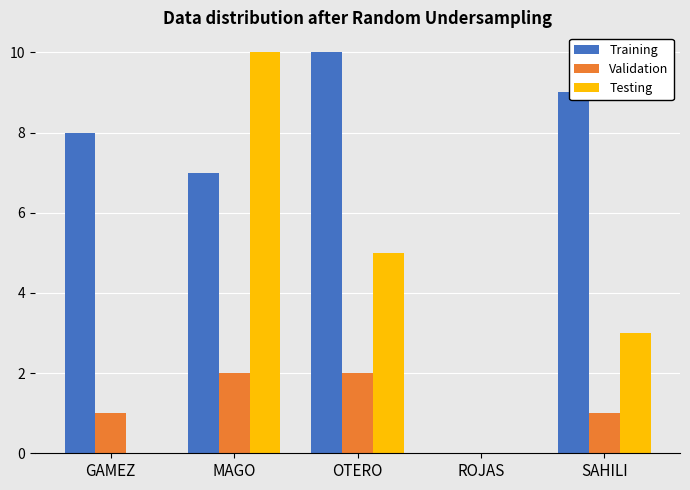

Are the bars grouped side by side (vs. stacked)?

Yes